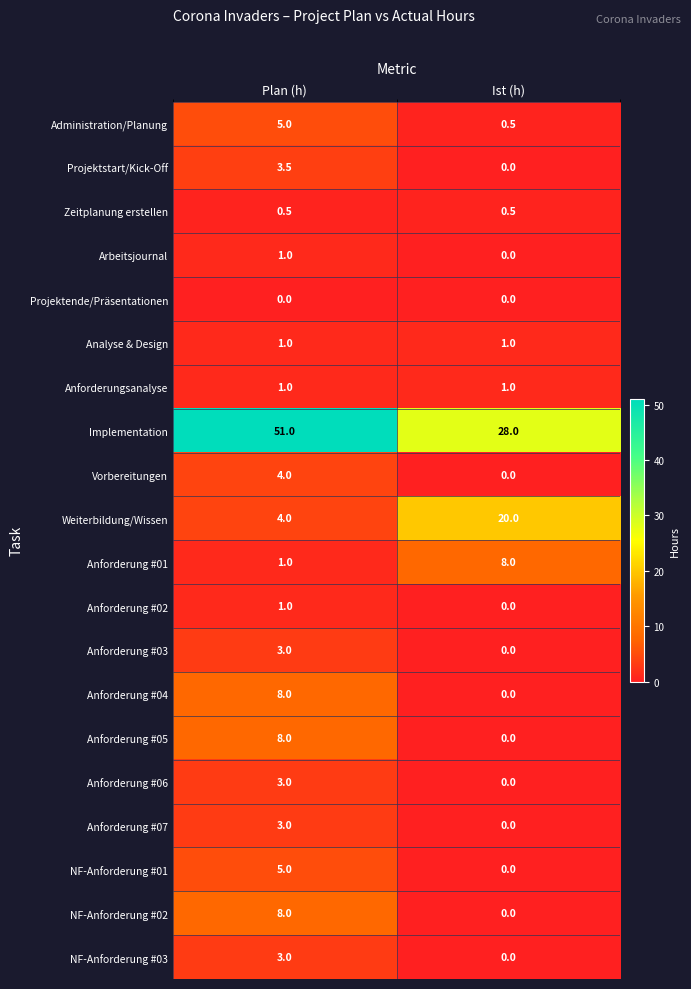

How many categories are shown in the chart?

2